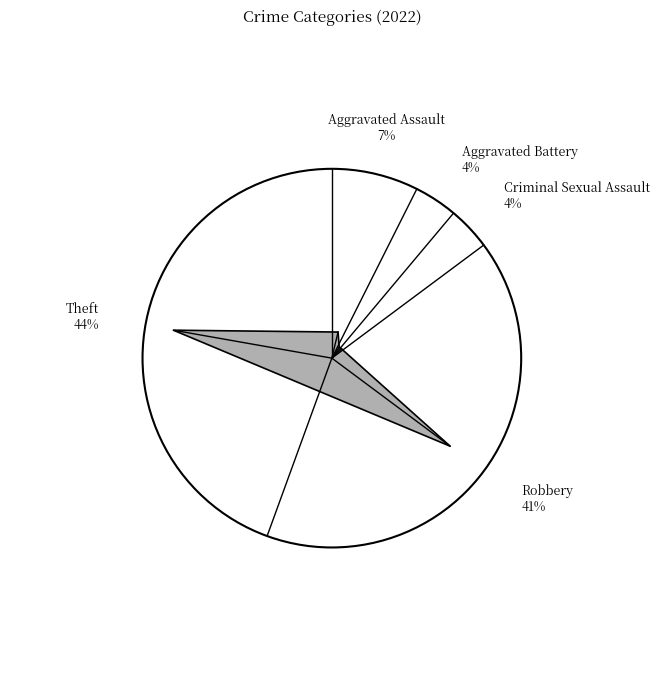

True or false: Aggravated Assault accounts for 7% of the total.

True